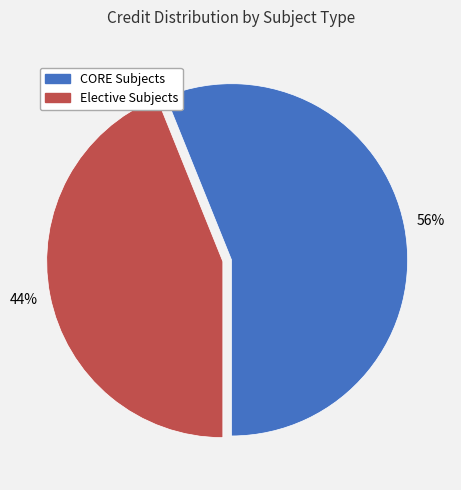

Between Elective Subjects and CORE Subjects, which is larger?

CORE Subjects